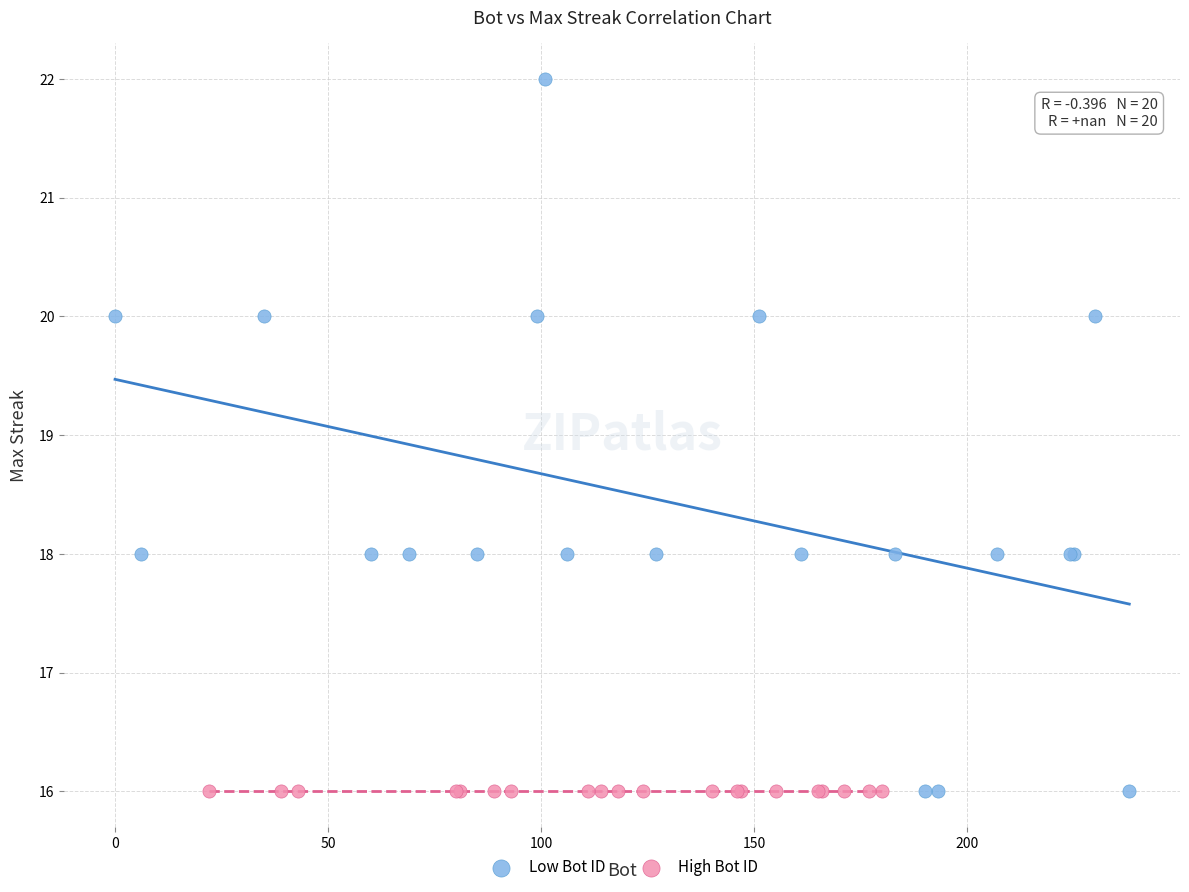

Which series contains the highest Y value?

Low Bot ID